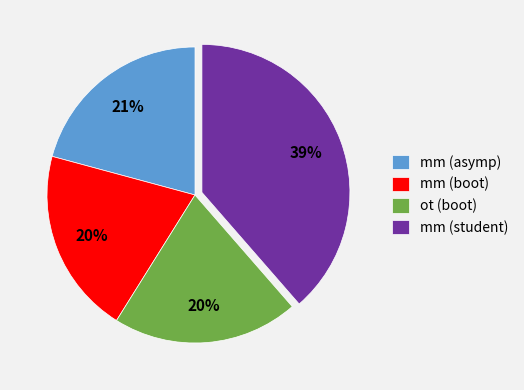

Which slice is the largest?

mm (student)